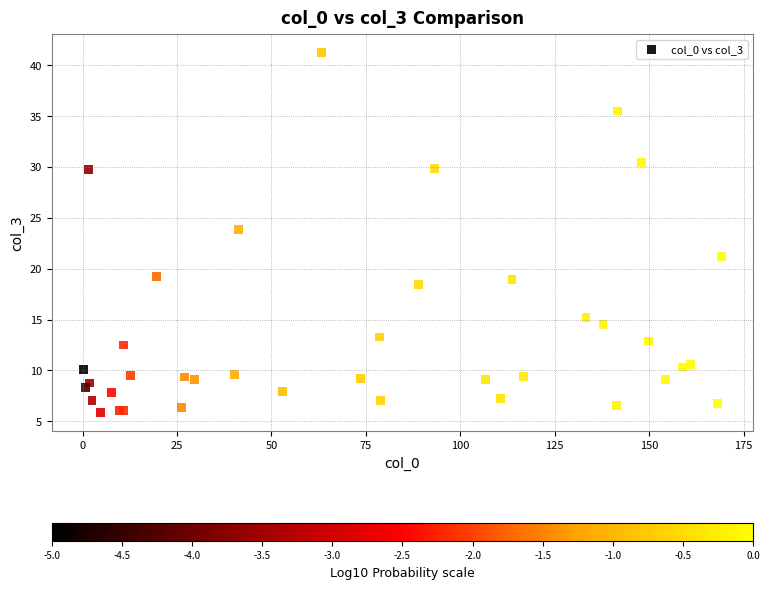

What Y value in the scatter plot is closest to 23?

23.9